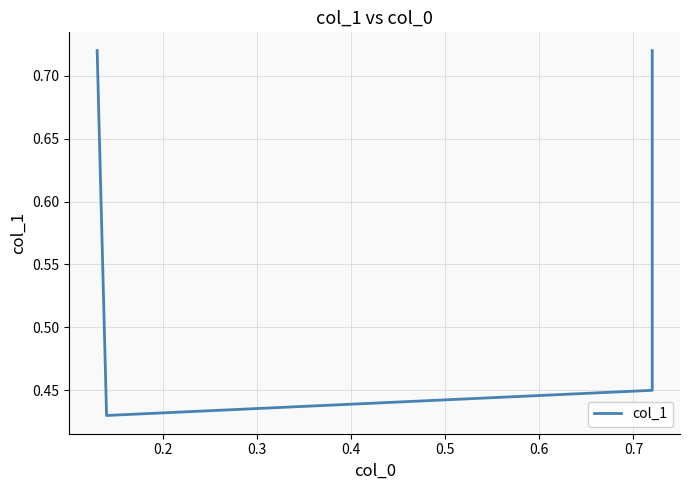

What is the minimum value shown in the chart?

0.4